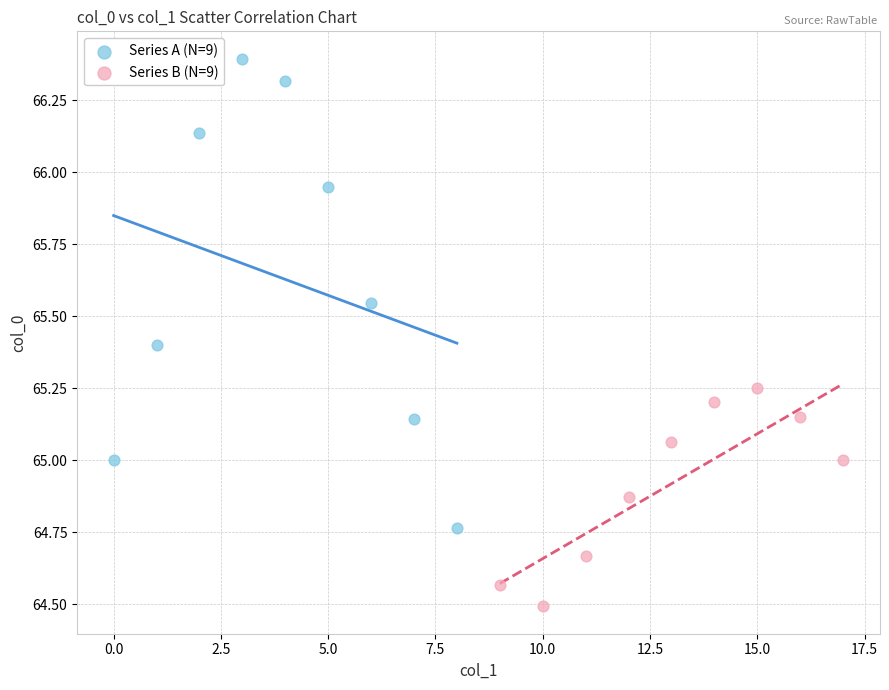

Which series has the largest Y range (max minus min)?

Series A (N=9)